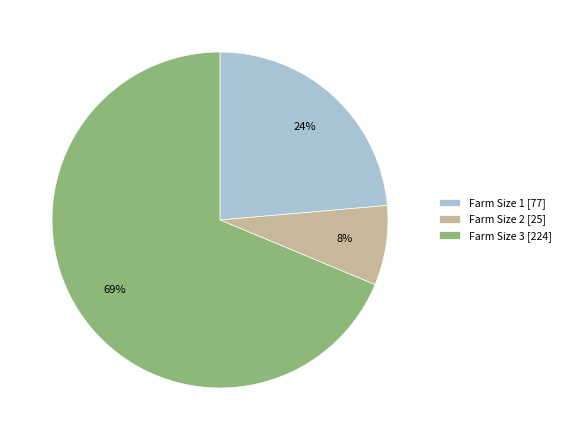

How many slices are in this pie chart?

3